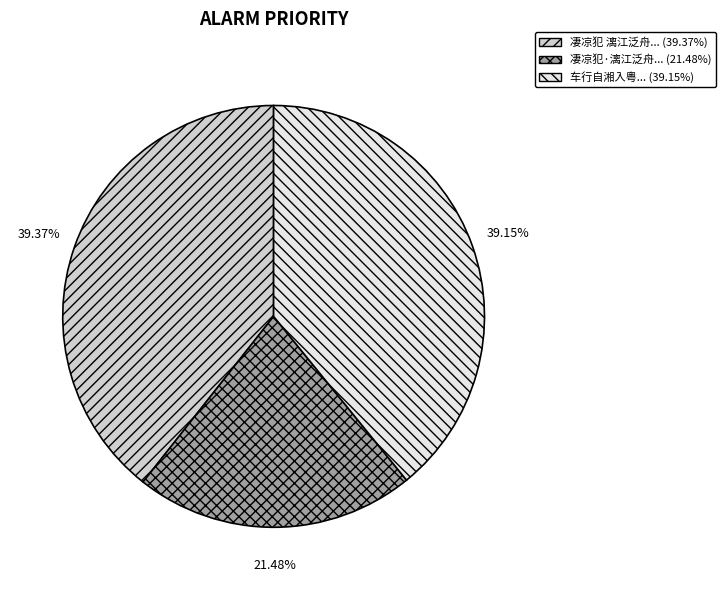

To the nearest percent, what is the average slice percentage?

33%